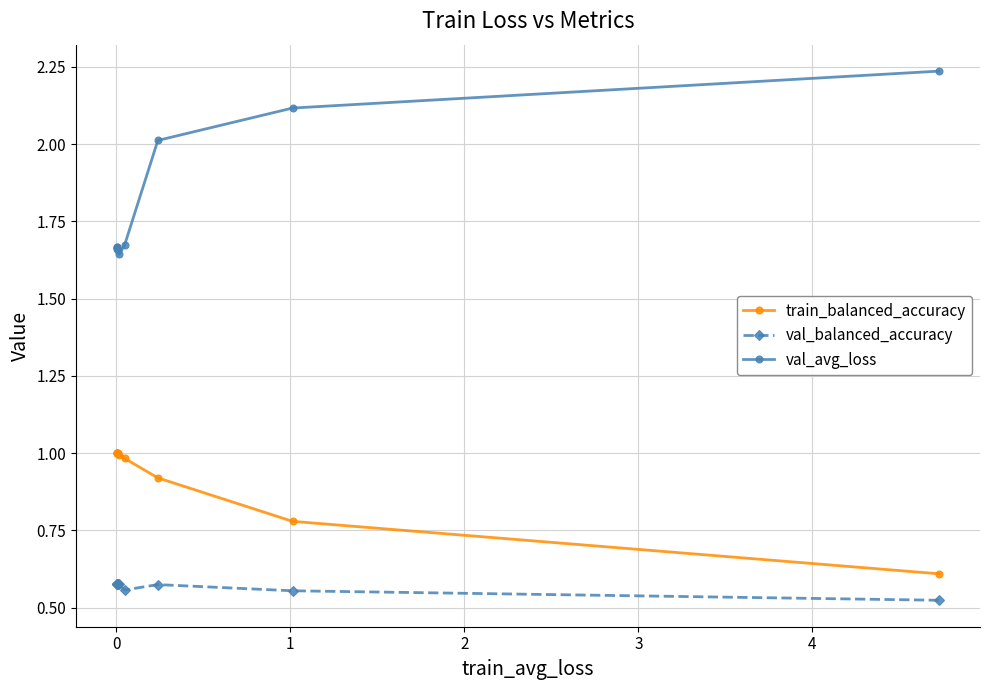

At how many categories does at least one series exceed 0?

10